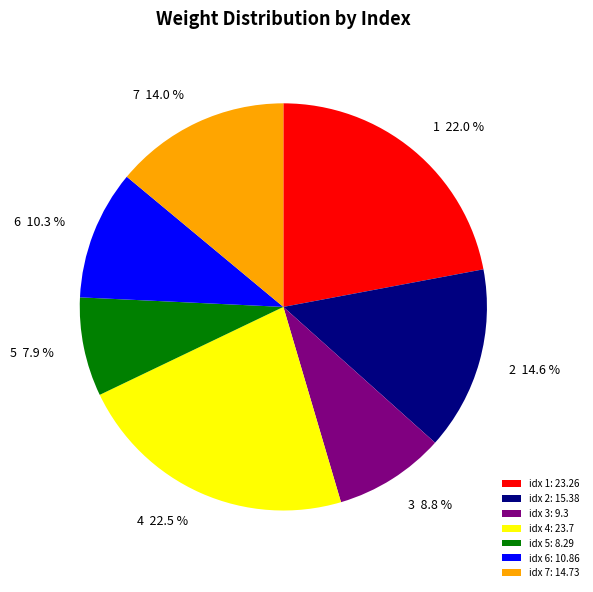

What is the ratio of the value at idx 5: 8.29 to the value at idx 1: 23.26?

0.4